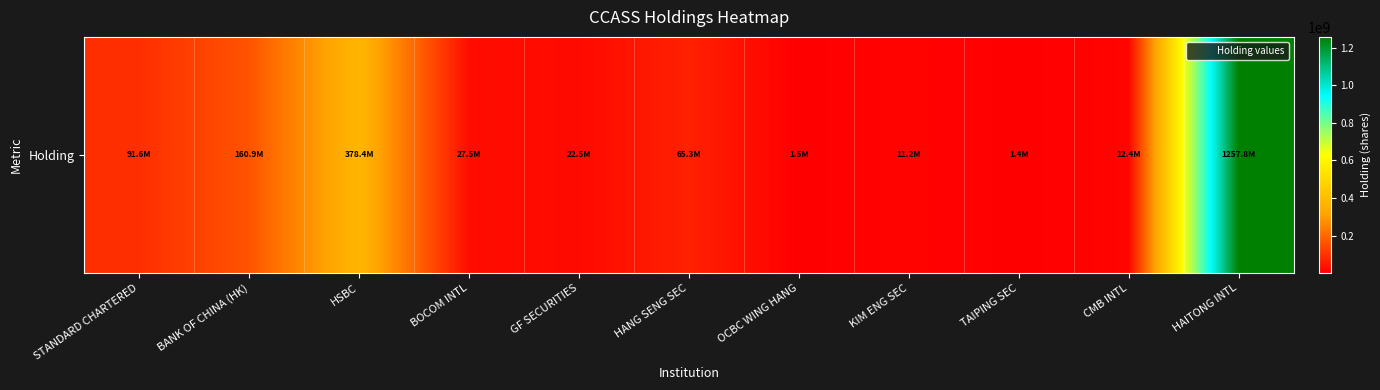

Where does the data first go above 27470000?

STANDARD CHARTERED